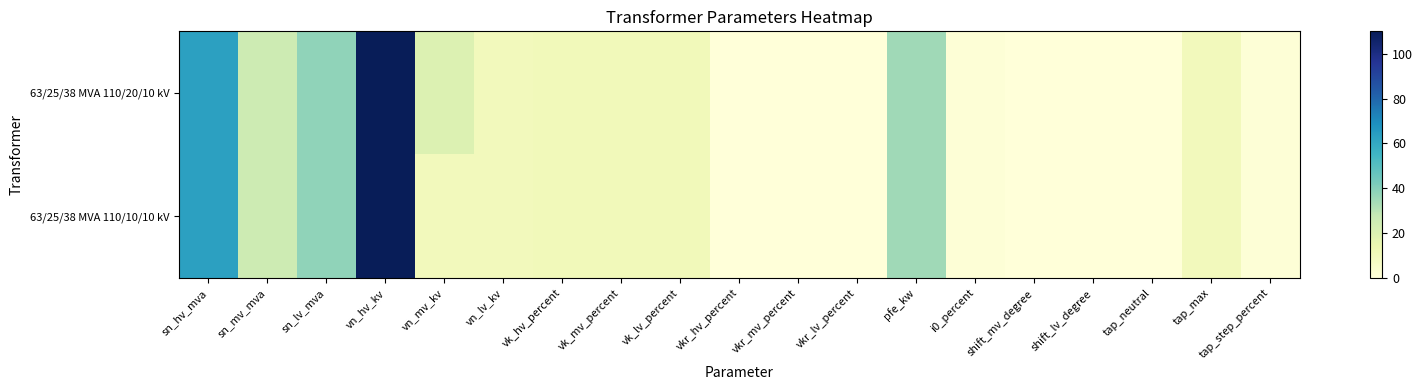

At how many categories does at least one series exceed 14?

6